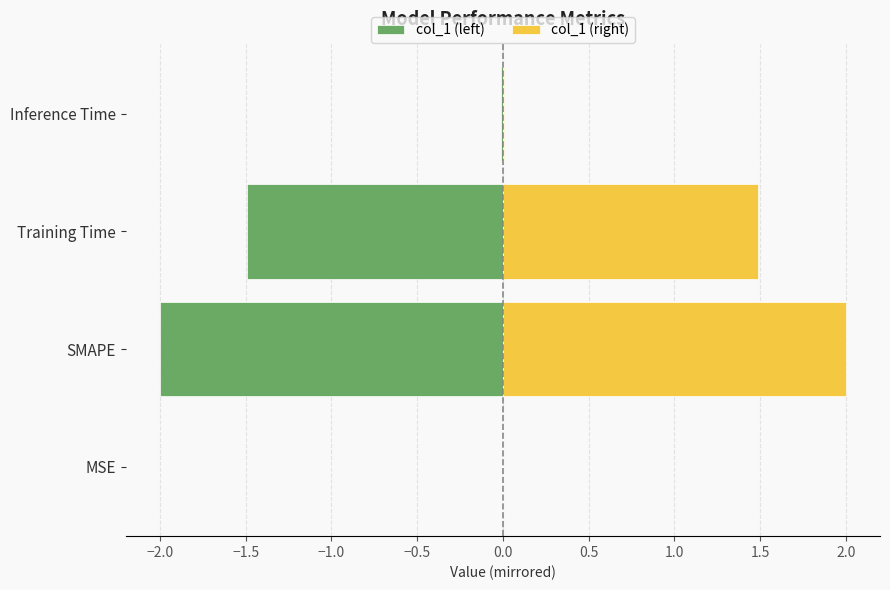

Between MSE and Training Time, which is larger?

MSE